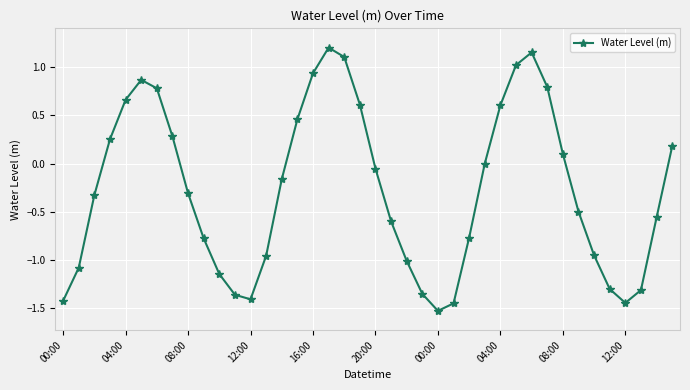

How many interior local peaks (higher than both neighbors) does the data have?

3